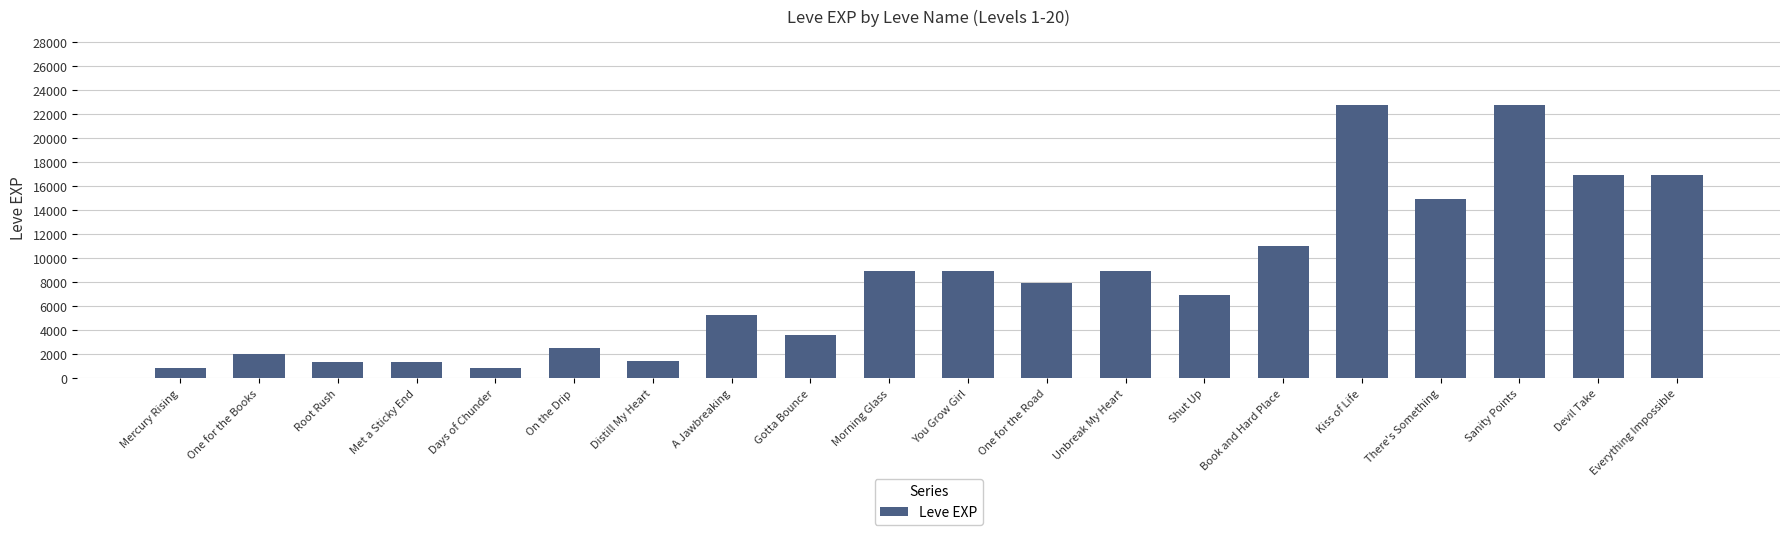

What is the sum of the values at Root Rush and You Grow Girl?

10260